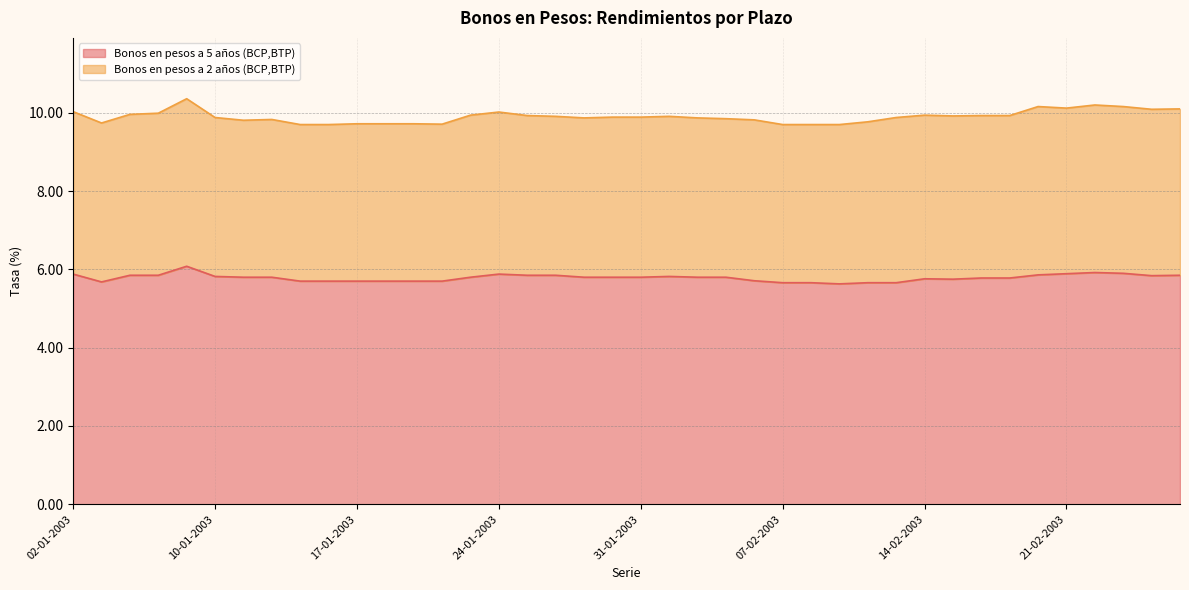

Rank the categories by value from lowest to highest.

11-02-2003, 07-02-2003, 10-02-2003, 12-02-2003, 13-02-2003, 03-01-2003, 15-01-2003, 16-01-2003, 17-01-2003, 20-01-2003, 21-01-2003, 22-01-2003, 06-02-2003, 17-02-2003, 14-02-2003, 18-02-2003, 19-02-2003, 13-01-2003, 14-01-2003, 23-01-2003, 29-01-2003, 30-01-2003, 31-01-2003, 04-02-2003, 05-02-2003, 10-01-2003, 03-02-2003, 26-02-2003, 06-01-2003, 07-01-2003, 27-01-2003, 28-01-2003, 27-02-2003, 20-02-2003, 02-01-2003, 24-01-2003, 21-02-2003, 25-02-2003, 24-02-2003, 09-01-2003